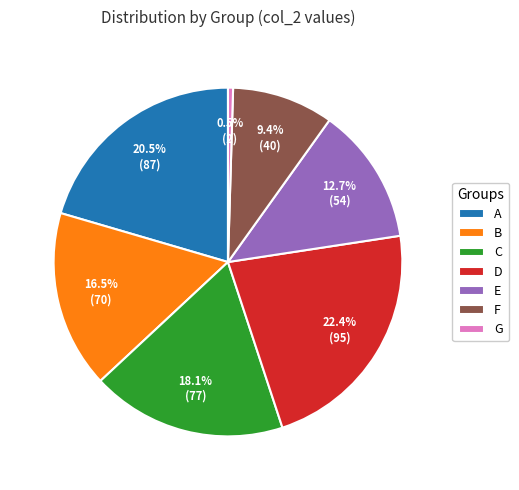

Approximately how many times larger is the value at A compared to D?

0.9